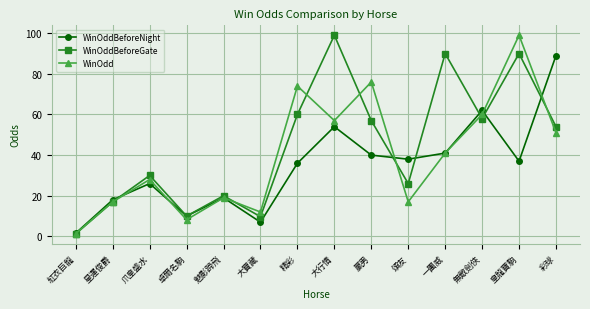

How many lines are shown in the chart?

3